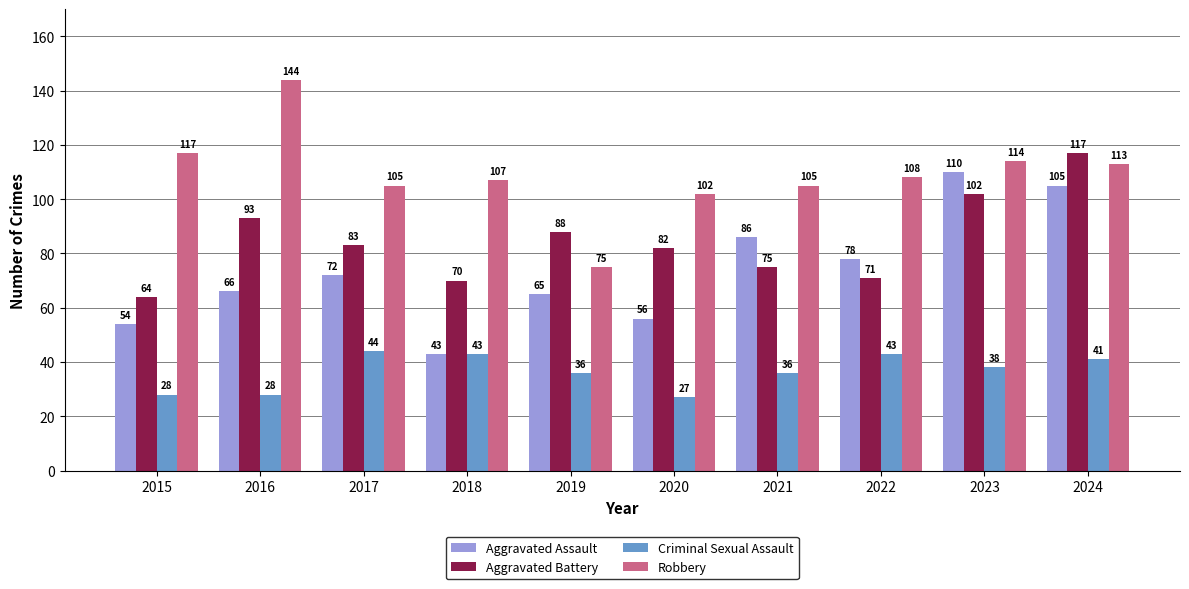

At 2020, list the series in order from smallest to largest.

Criminal Sexual Assault, Aggravated Assault, Aggravated Battery, Robbery